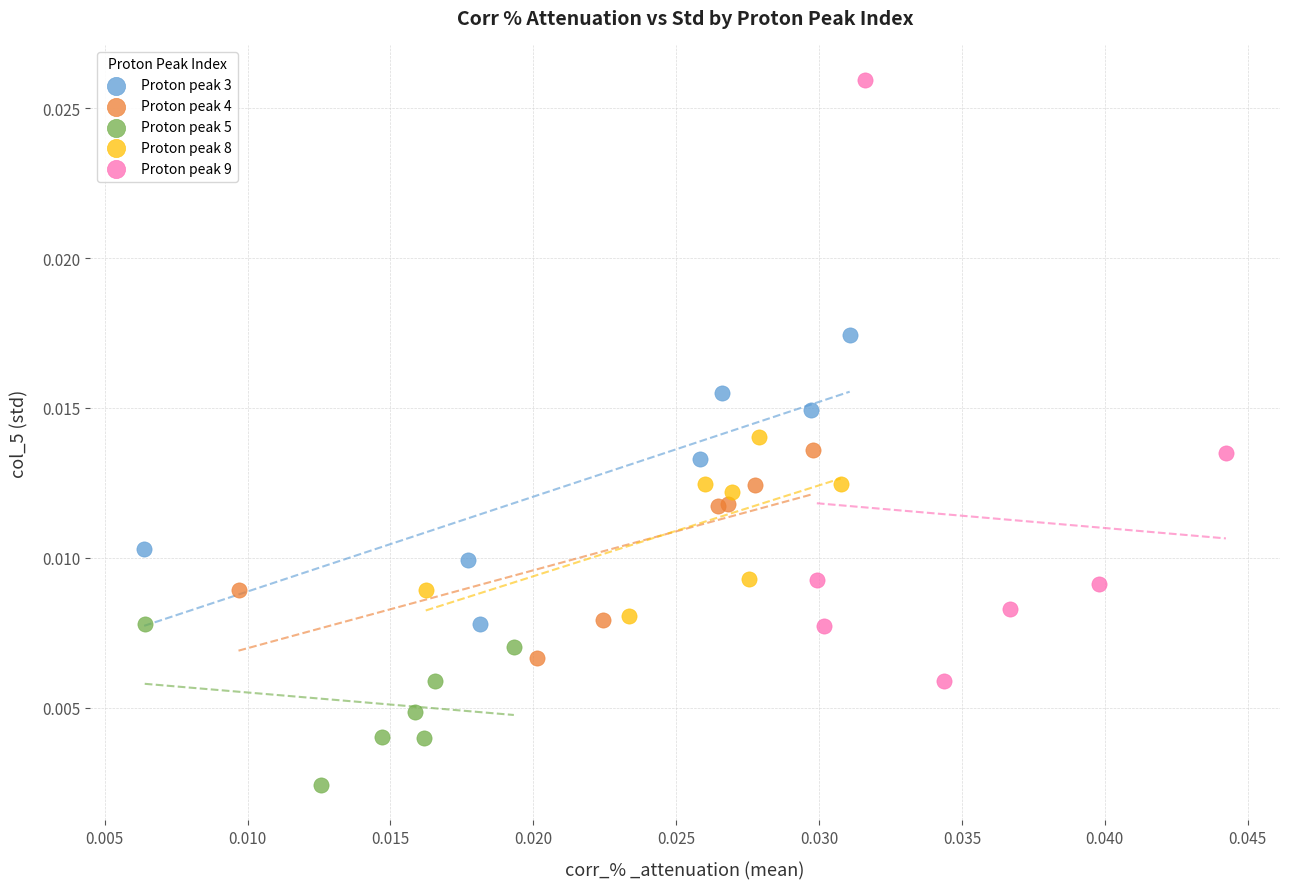

Which series contains the lowest Y value?

Proton peak 5